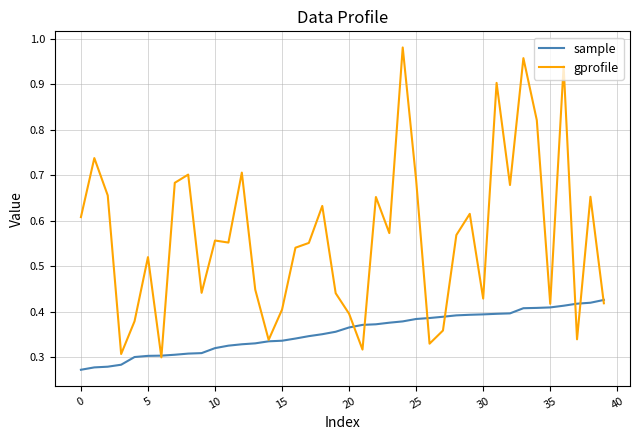

In gprofile, how many points are higher than both neighbors (excluding endpoints)?

13